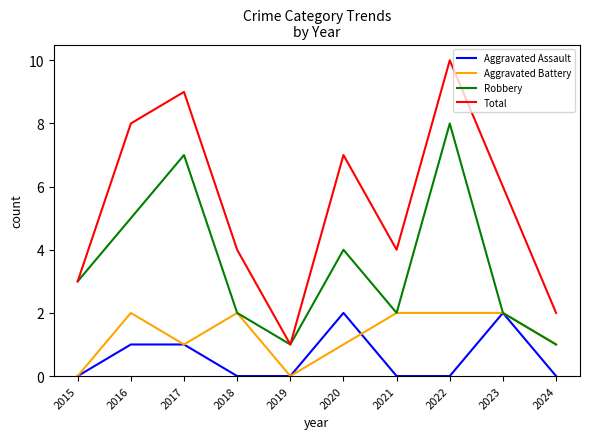

True or false: Aggravated Battery and Total cross at least once.

False